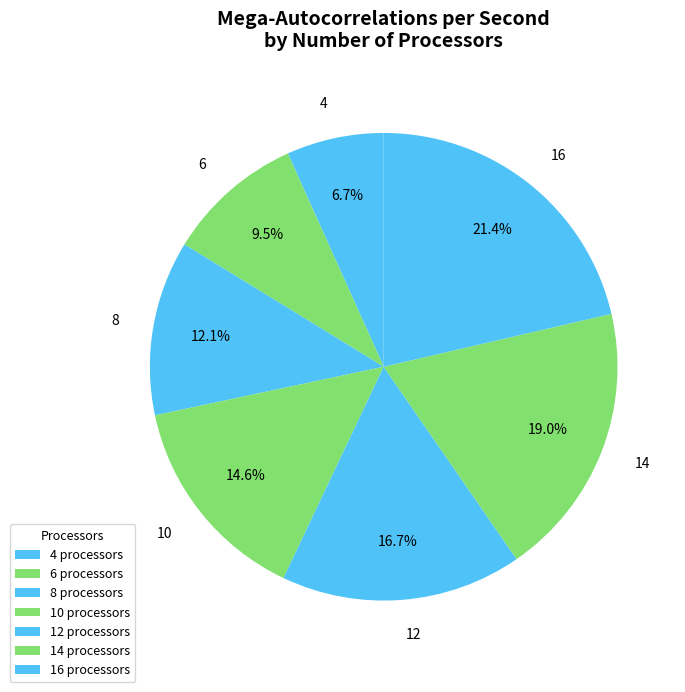

Count the number of slices in the pie.

7